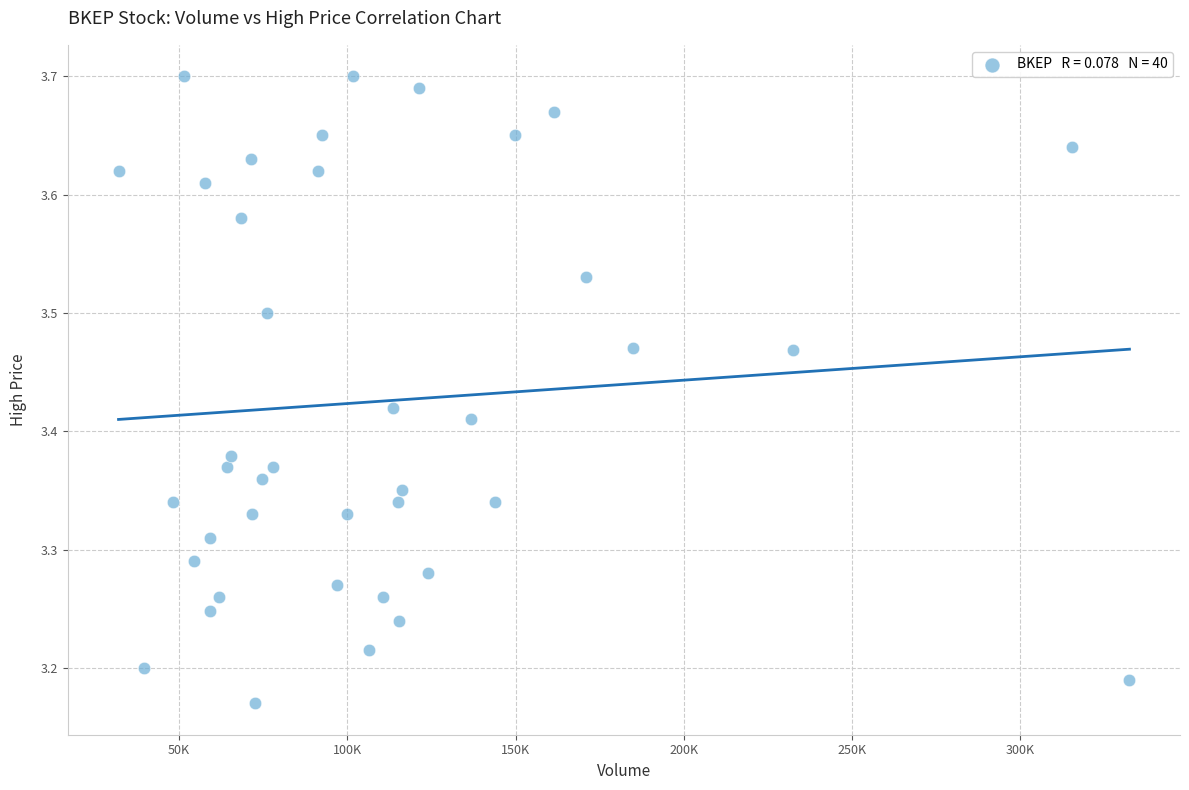

What is the range of X values (max minus min)?

300435.0